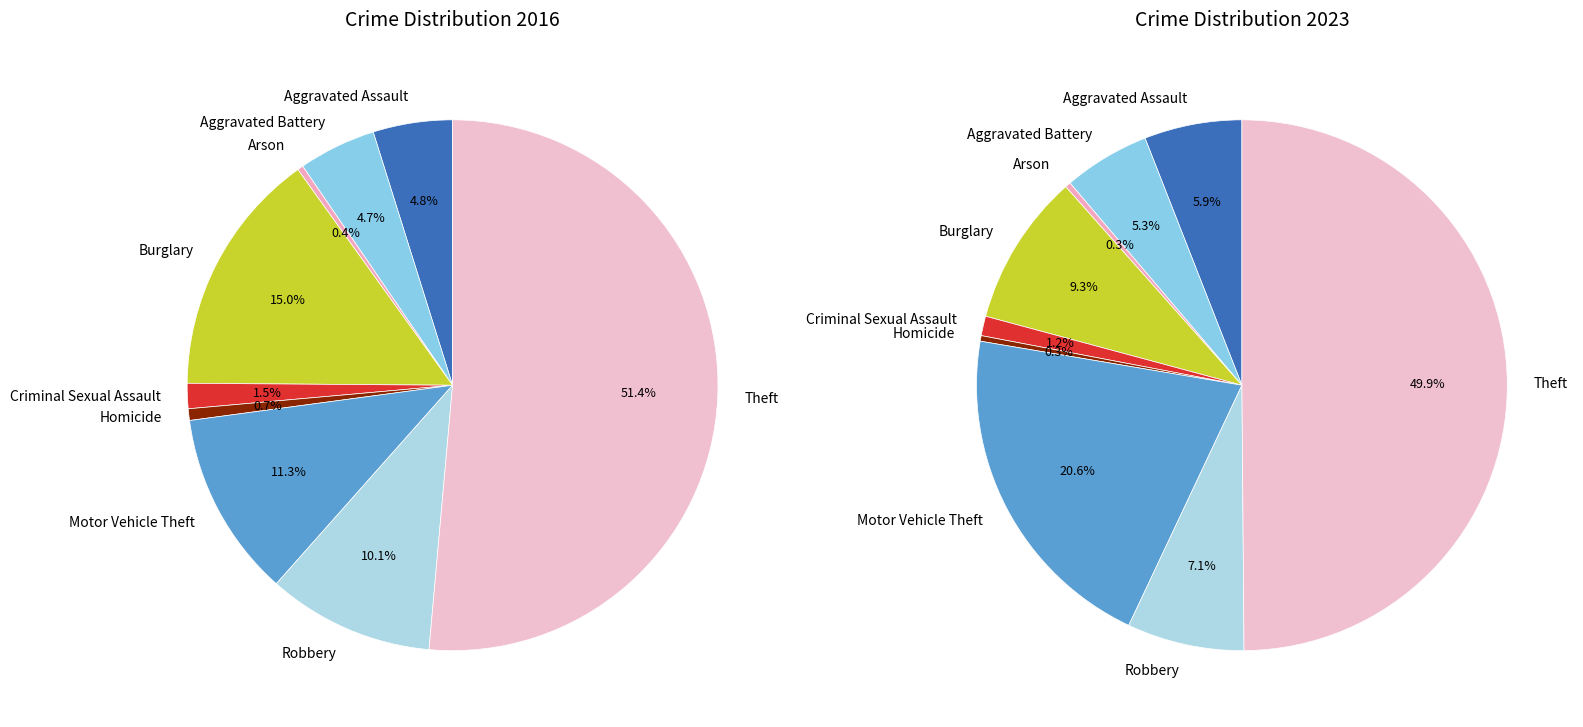

Is it true that 4 is 13% of the pie?

False